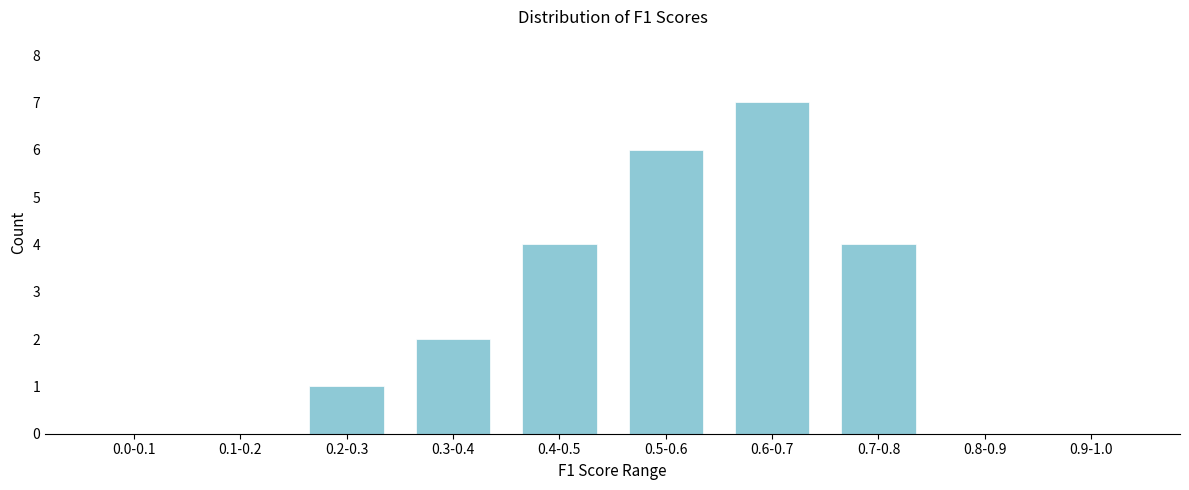

Reading left to right, list all the values displayed in this chart.

0.0-0.1=0	0.1-0.2=0	0.2-0.3=1	0.3-0.4=2	0.4-0.5=4	0.5-0.6=6	0.6-0.7=7	0.7-0.8=4	0.8-0.9=0	0.9-1.0=0